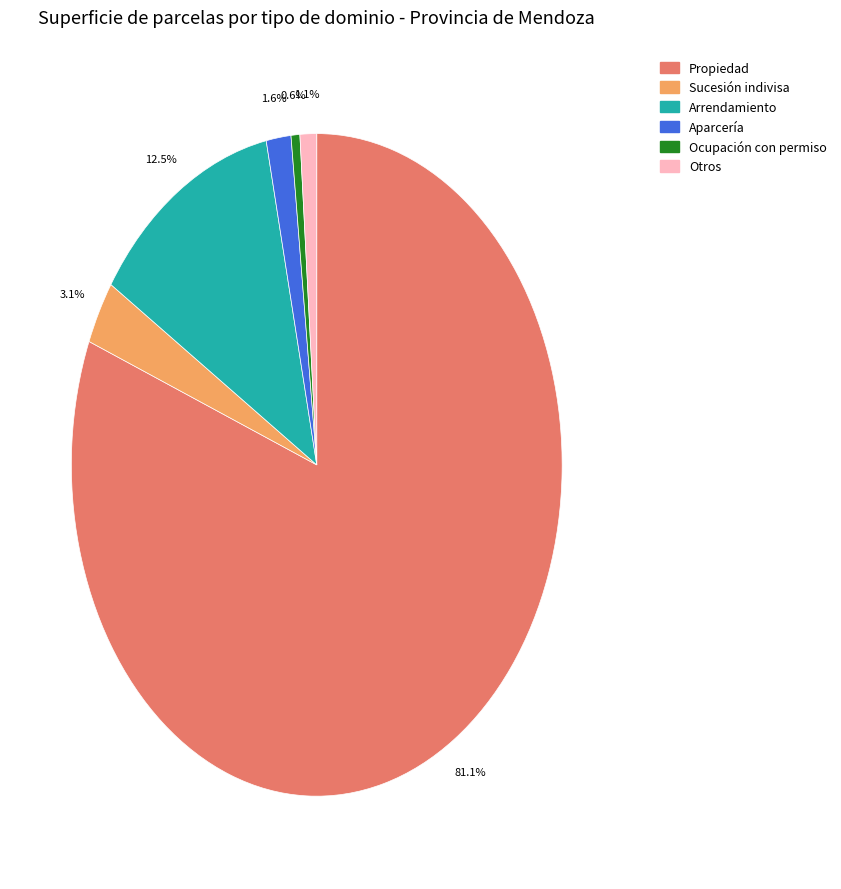

To the nearest percent, what is the average slice percentage?

17%